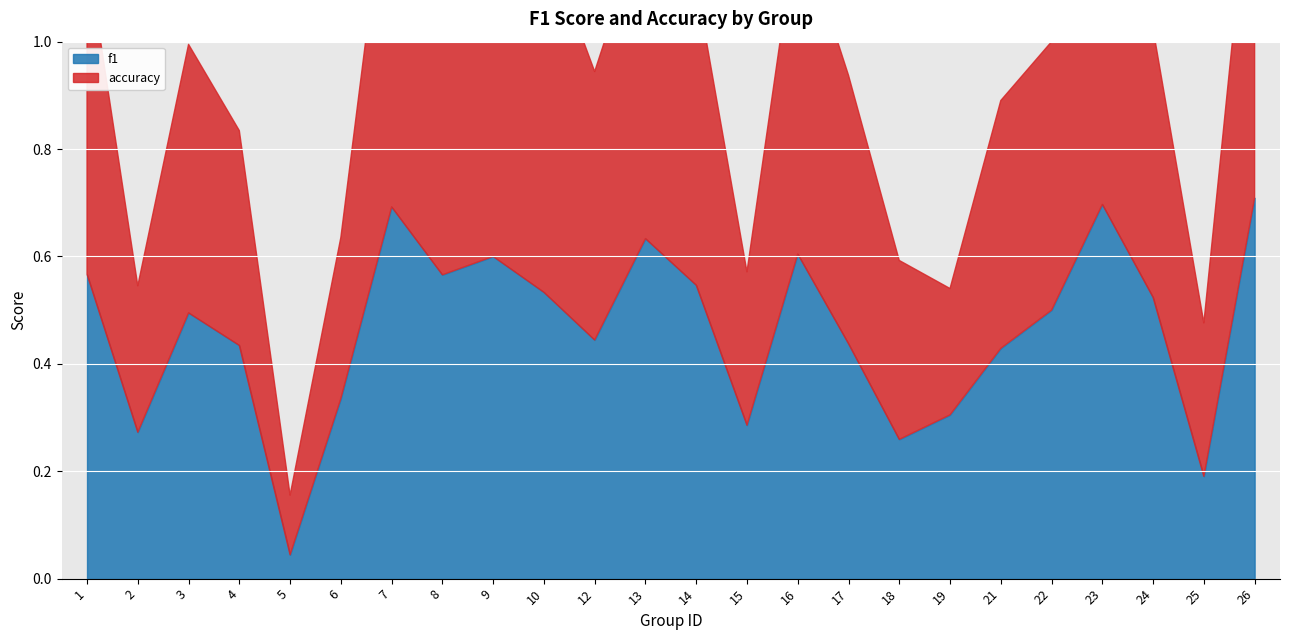

Between 16 and 25, which series saw the biggest shift?

f1